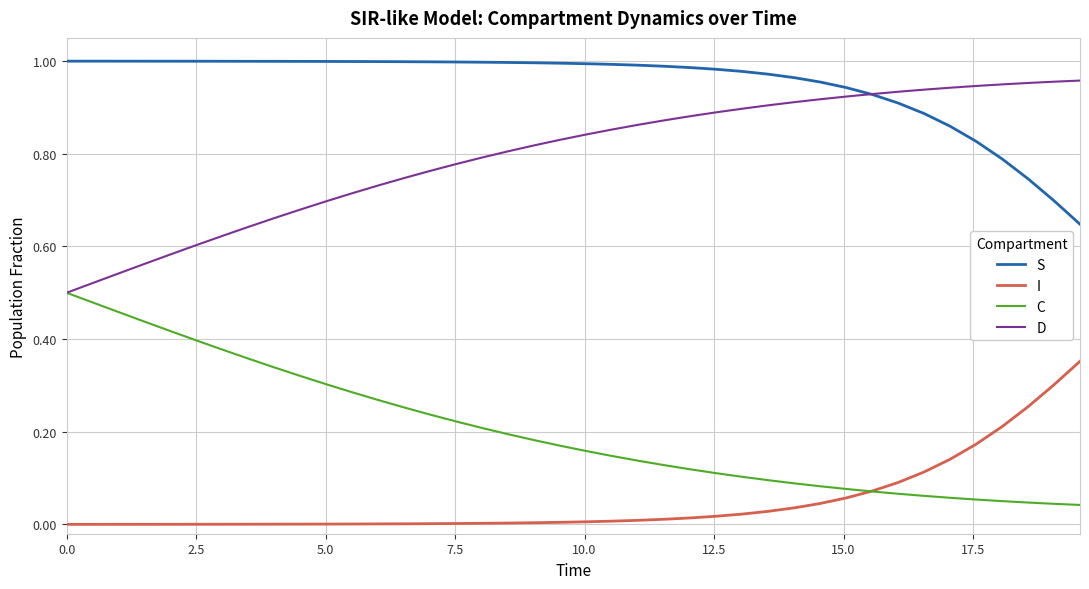

Rank the series by their average value, from lowest to highest.

I, C, D, S